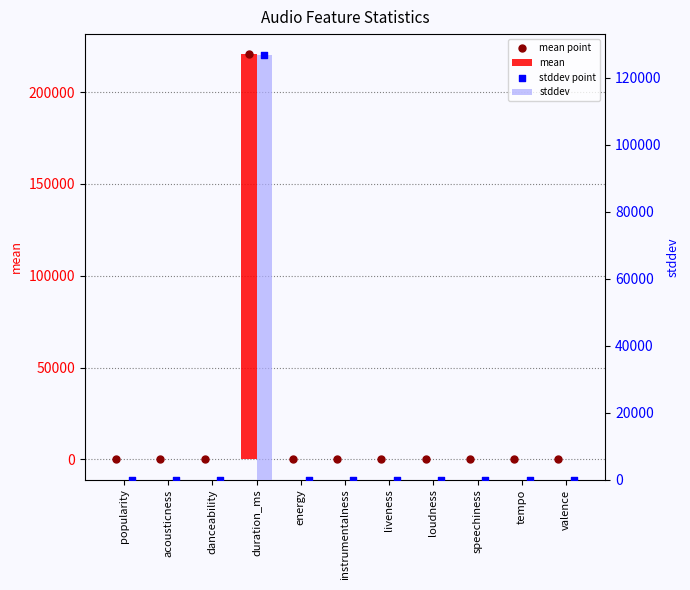

Which series contains the highest Y value?

mean